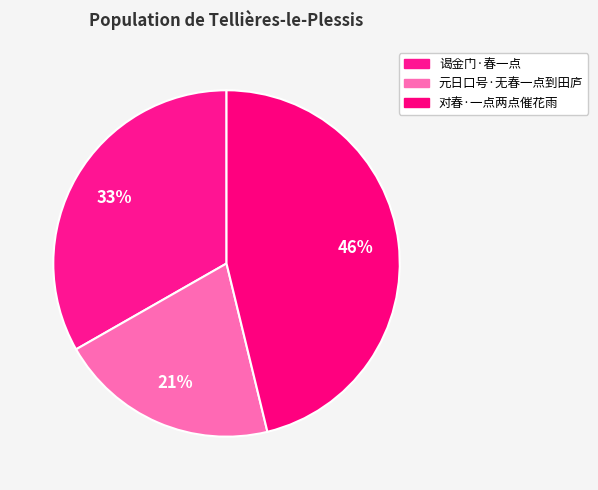

To the nearest percent, what portion does 对春·一点两点催花雨 represent?

46%